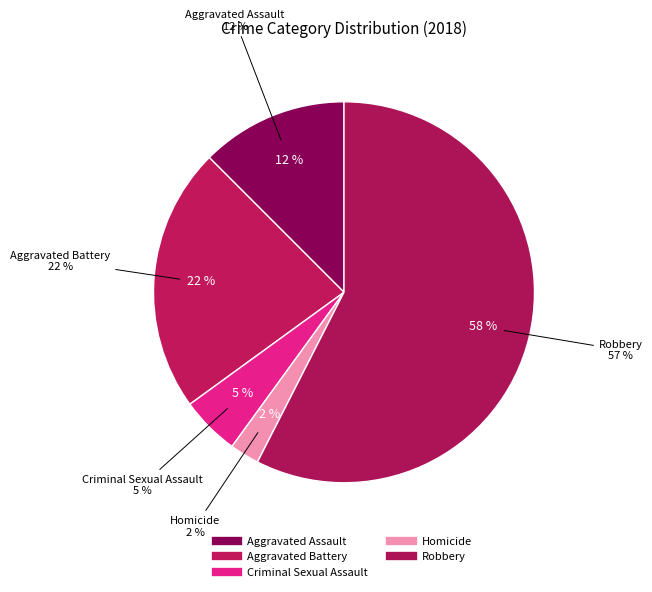

Which slice is the smallest?

Homicide